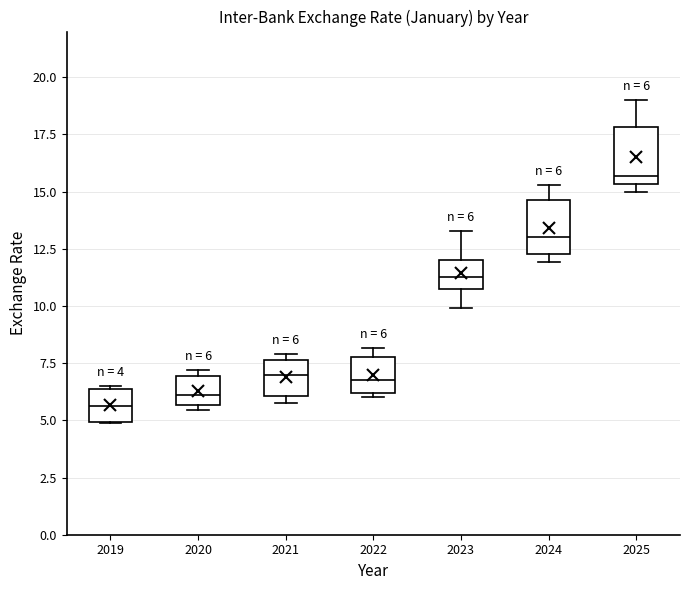

Which box's median line is the highest?

2025